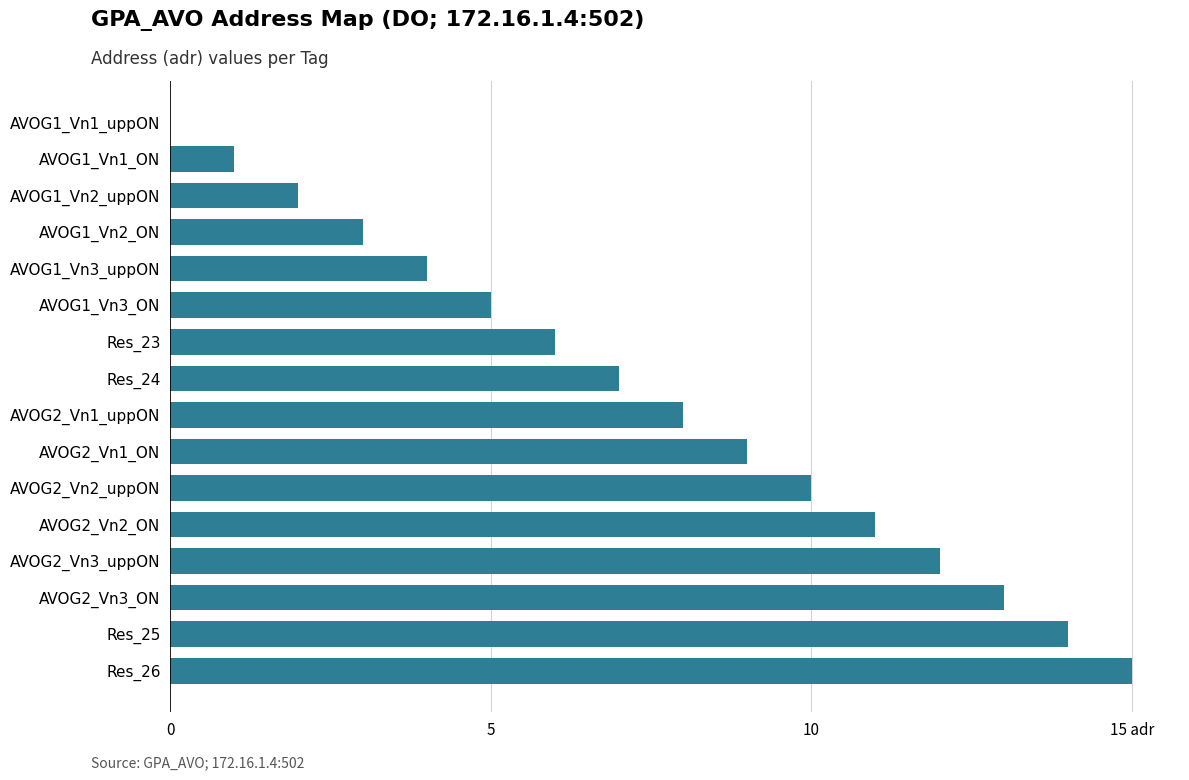

Does the chart contain any negative values?

No